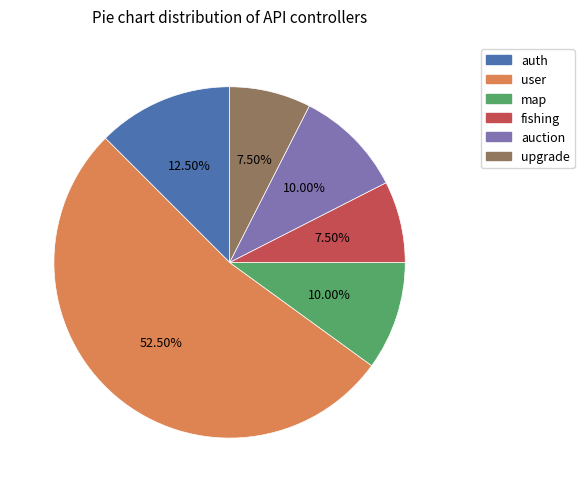

How many slices are in this pie chart?

6